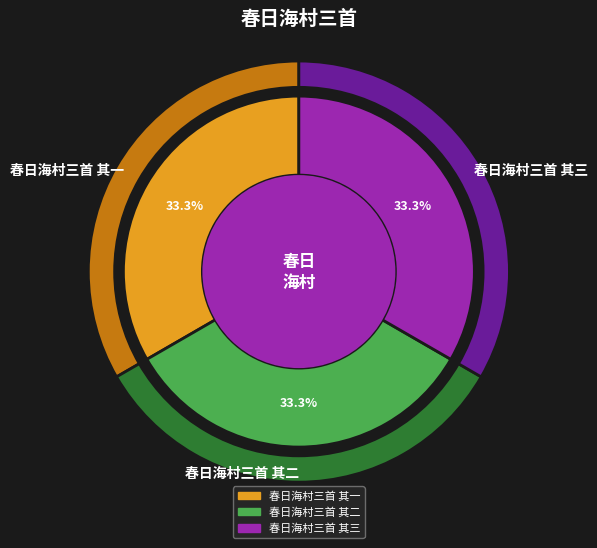

Is it true that 春日海村三首 其一 is 47% of the pie?

False